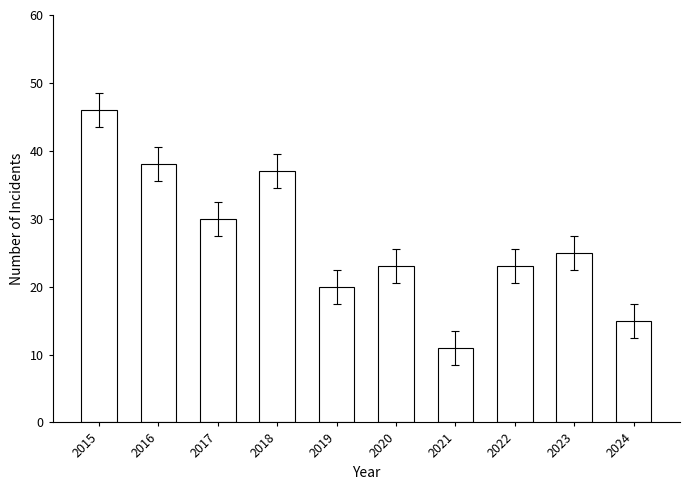

Read the value at 2017, to the nearest 10.

30